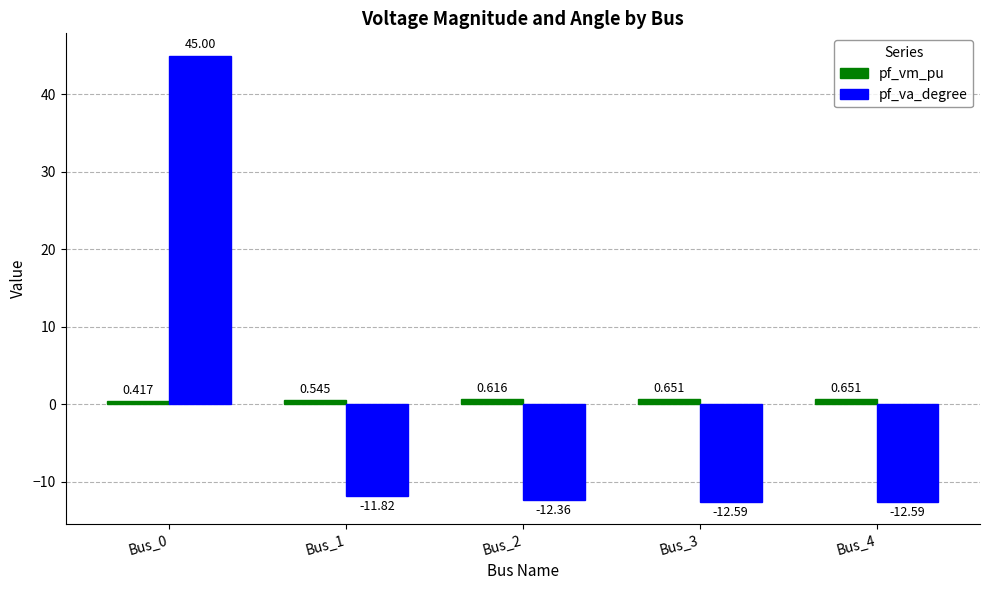

Which series has the largest range (max minus min)?

pf_va_degree